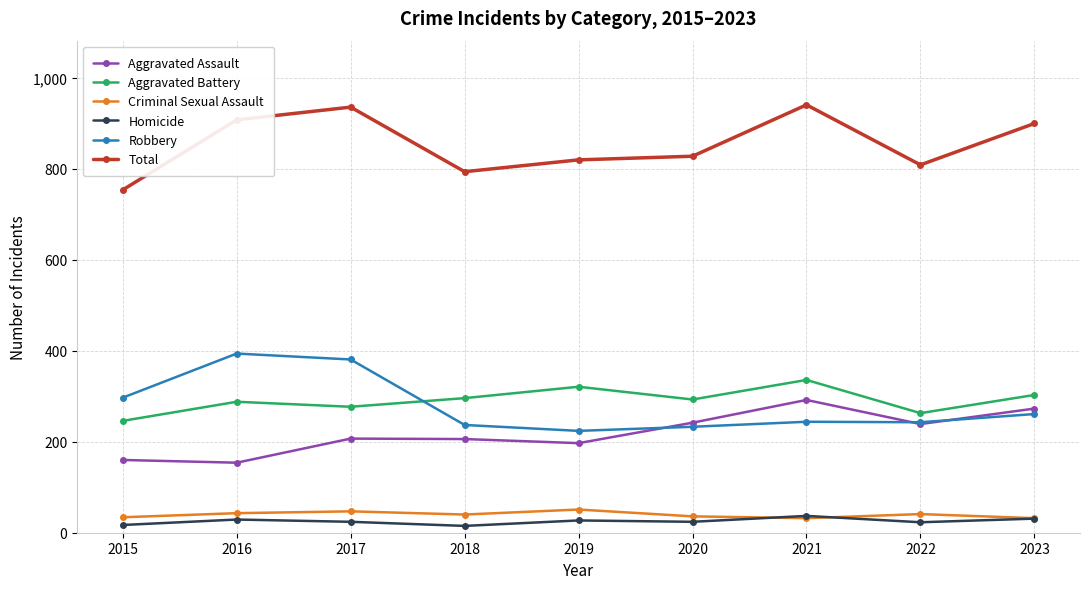

True or false: Total and Homicide cross at least once.

False